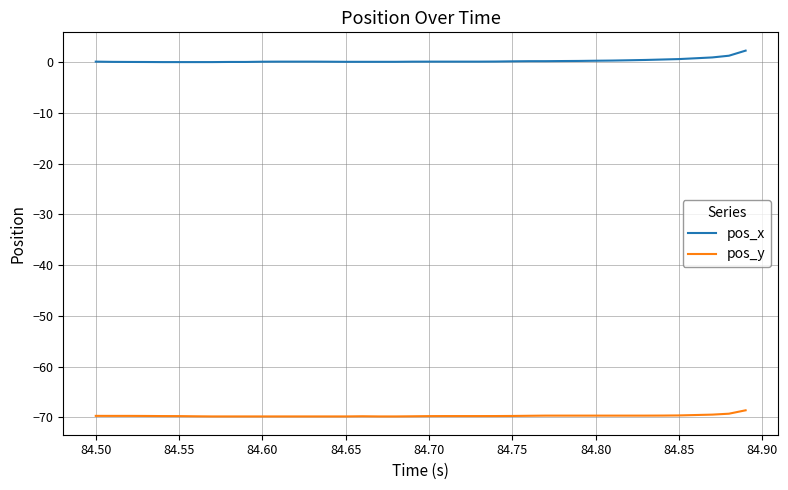

What is the highest value of the pos_x series?

2.3